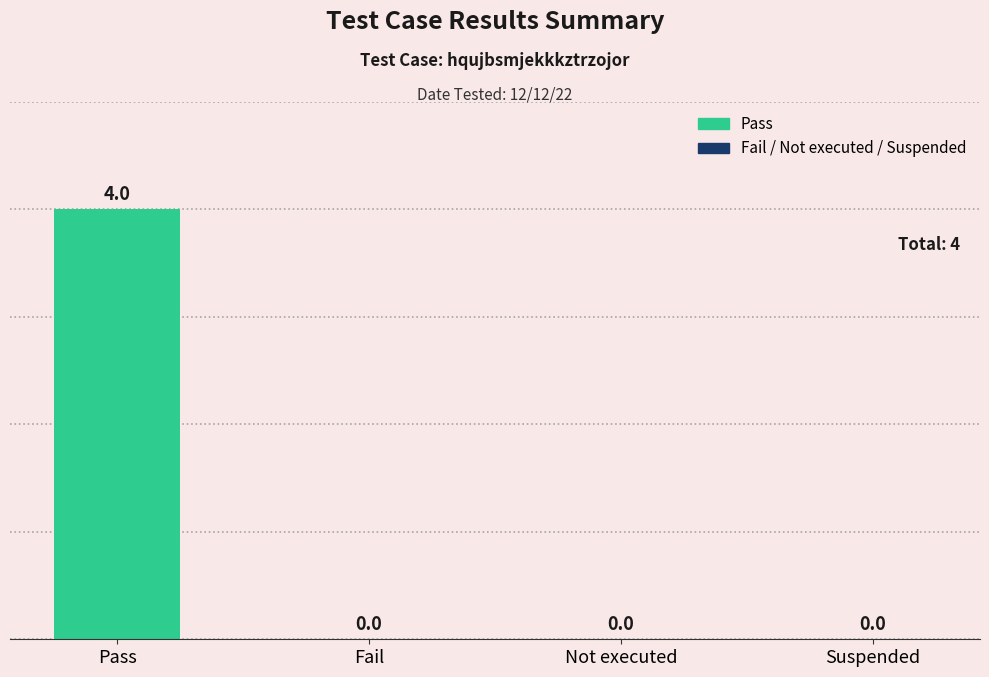

The chart shows a value of 2 at Suspended. True or false?

False